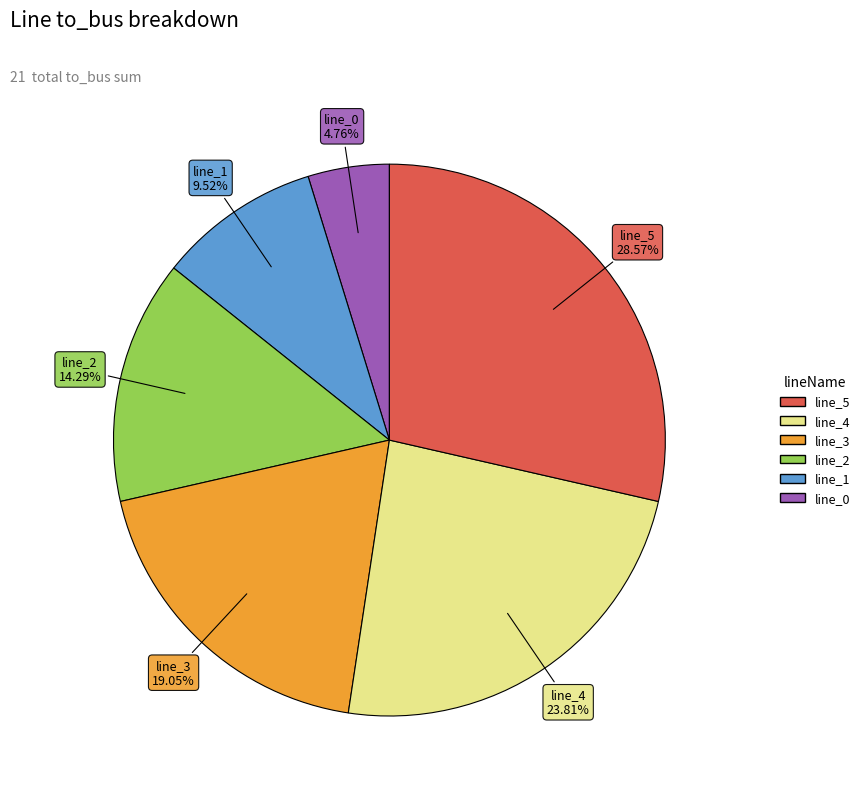

Is there any slice that represents more than half of the pie?

No